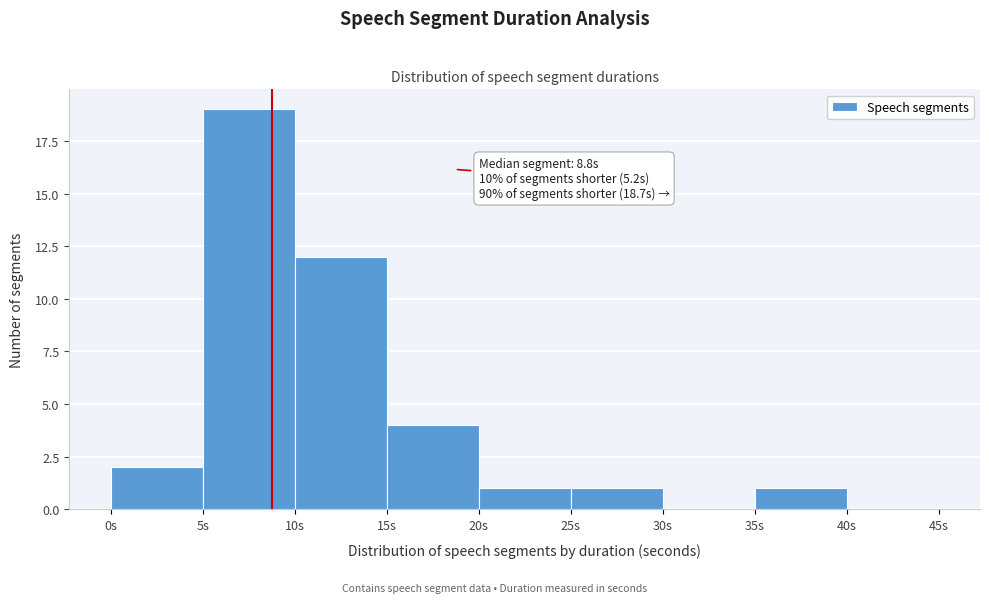

Over which range of the x-axis is the bar tallest?

5 to 10